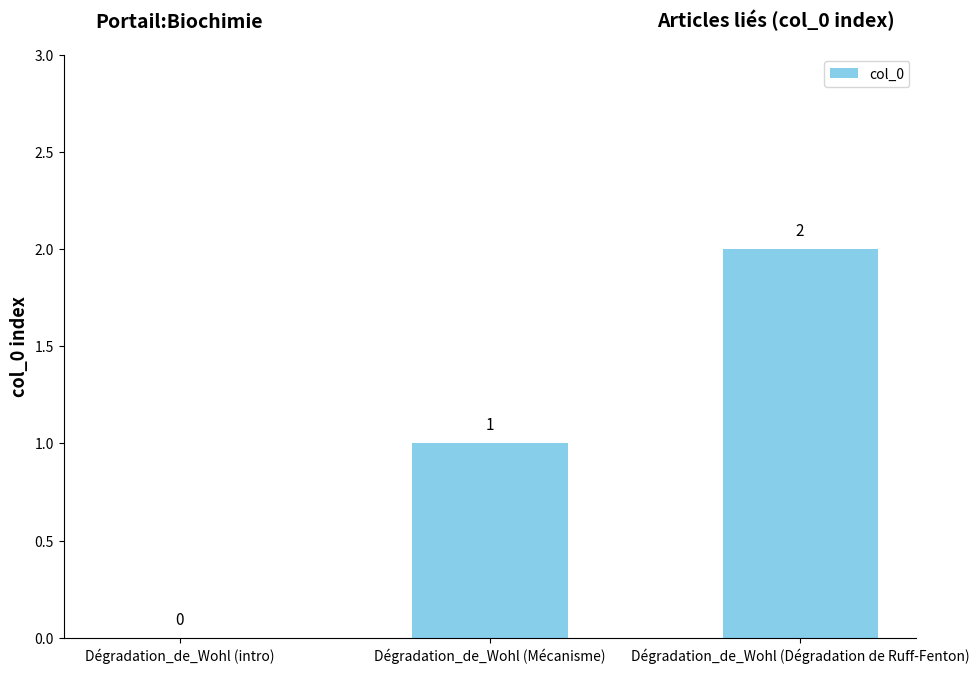

Reading left to right, transcribe all the data shown in this chart.

Dégradation_de_Wohl (intro)=0	Dégradation_de_Wohl (Mécanisme)=1	Dégradation_de_Wohl (Dégradation de Ruff-Fenton)=2